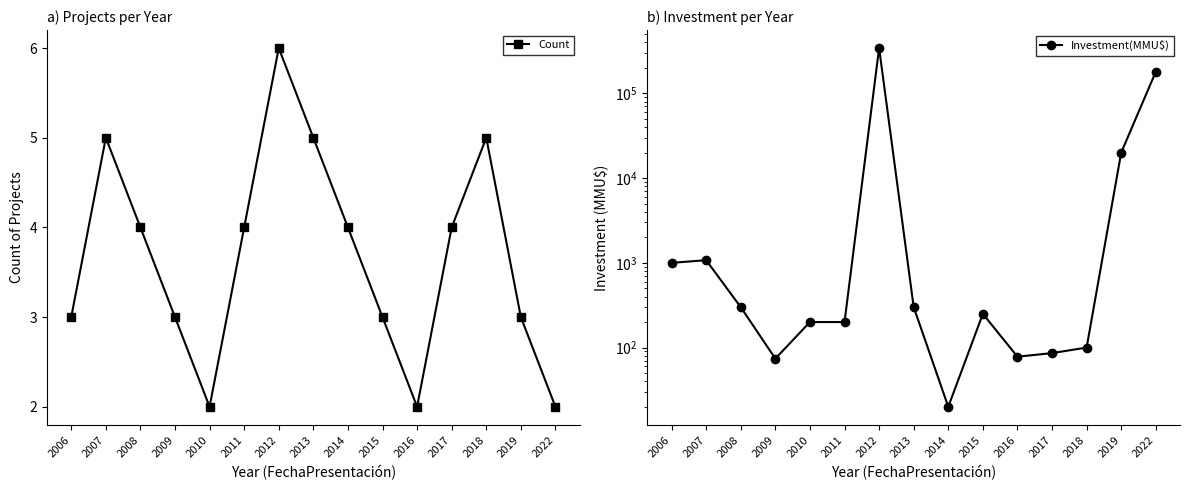

What is the average value of the Investment(MMU$) series?

36445